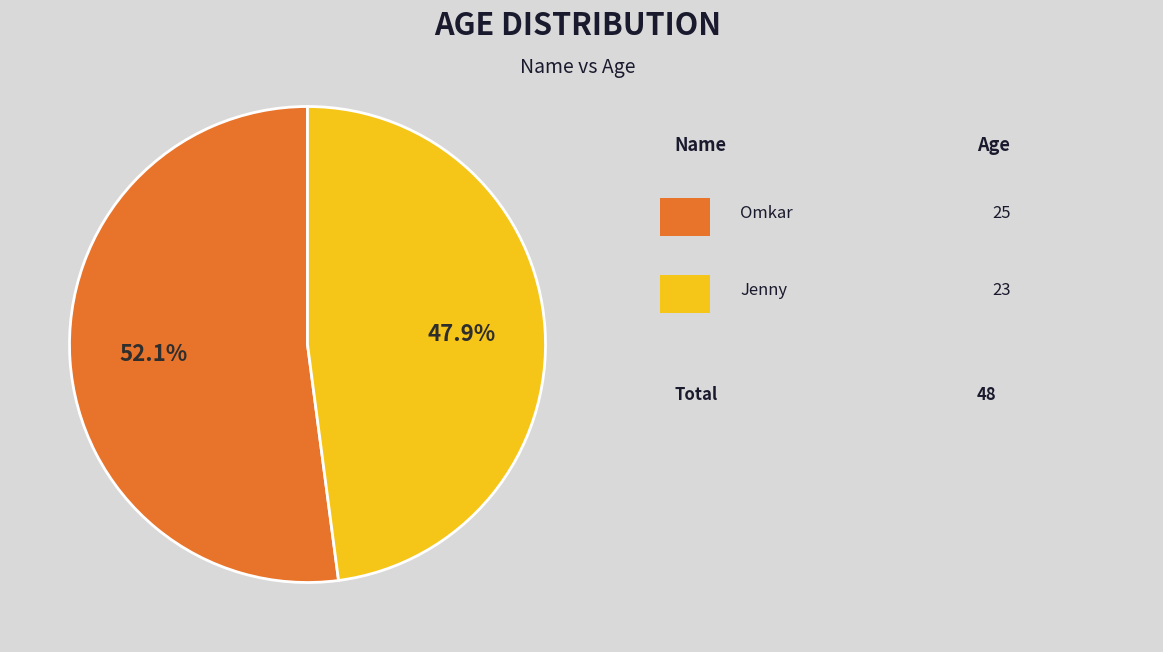

Is there a majority slice in this chart?

Yes